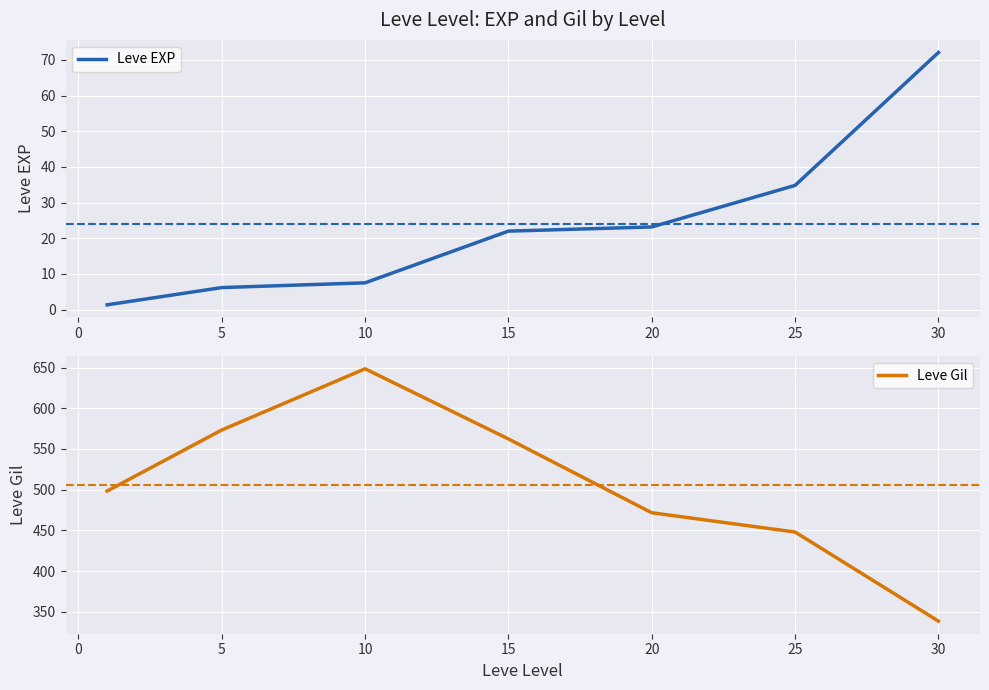

What value does the Leve EXP series have at 5?

6.2